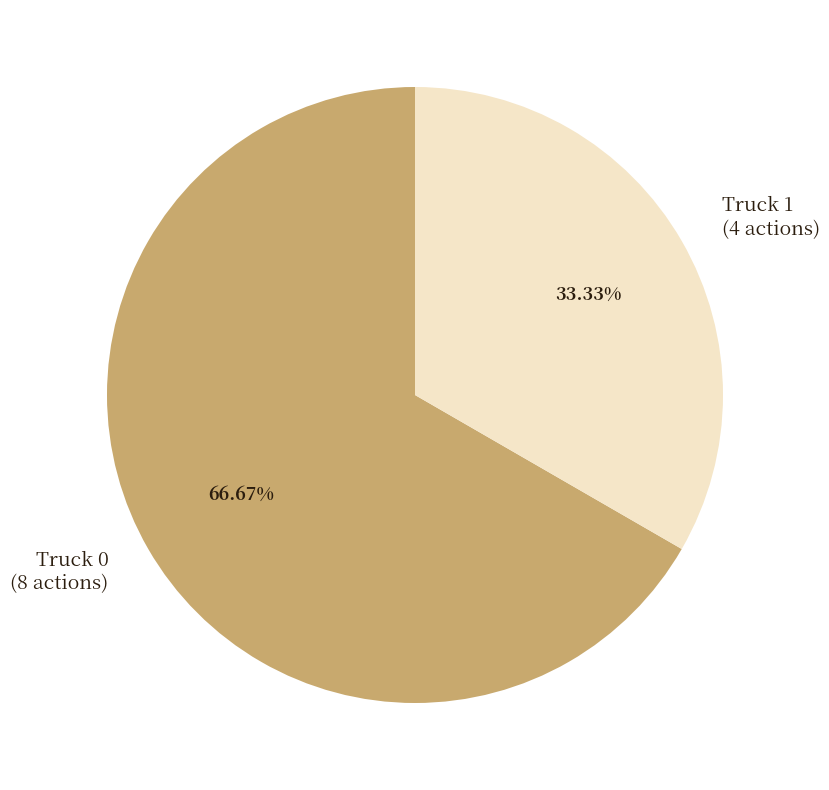

The Truck 0 slice represents 80% of the pie. True or false?

False